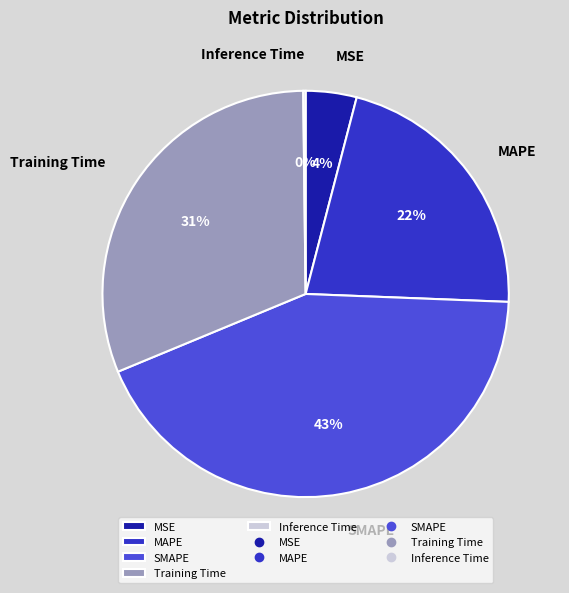

To the nearest percent, what portion does MAPE represent?

22%